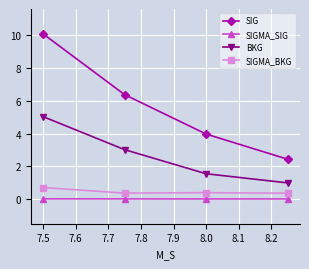

What is the average value of the SIGMA_BKG series?

0.4